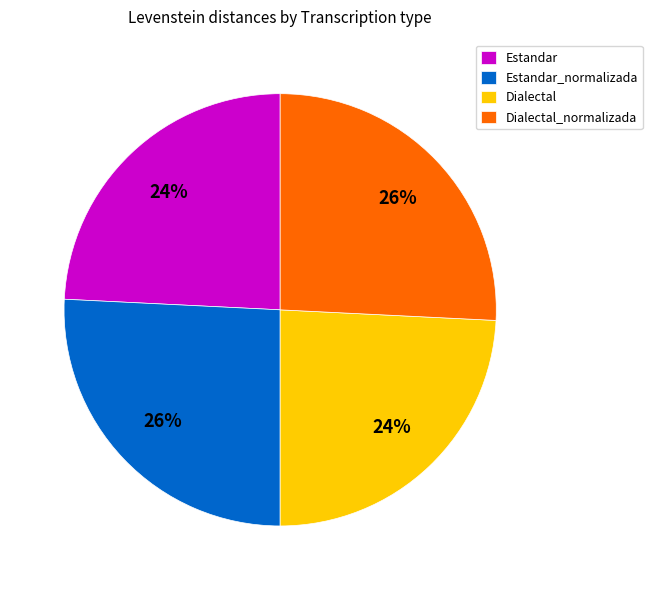

What percentage is the Estandar slice, to the nearest percent?

24%